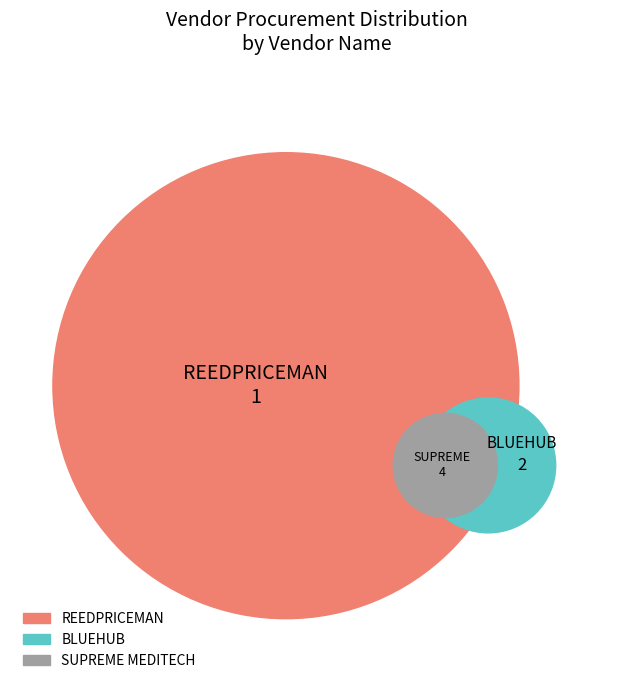

Which has a higher value, SUPREME MEDITECH or REEDPRICEMAN?

SUPREME MEDITECH